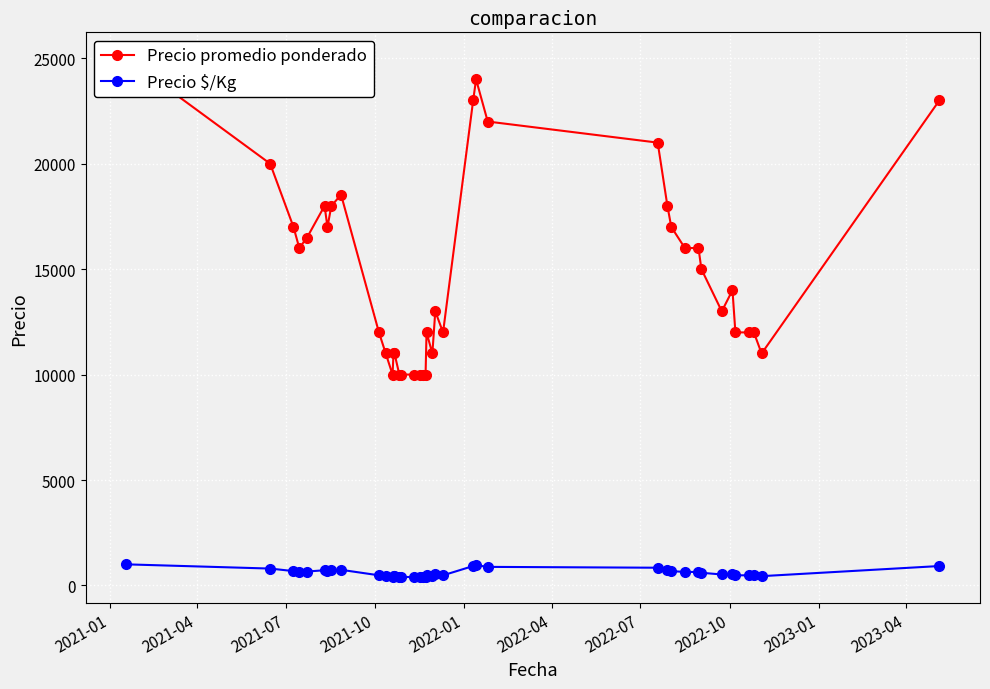

True or false: Precio $/Kg and Precio promedio ponderado cross at least once.

False